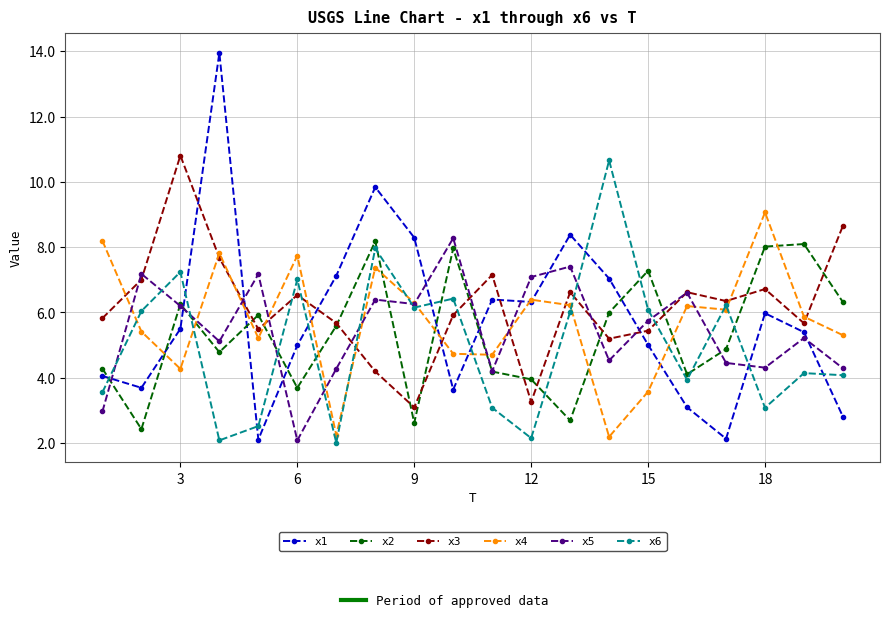

What is the value of the x1 point at the 5th from the left?

2.1